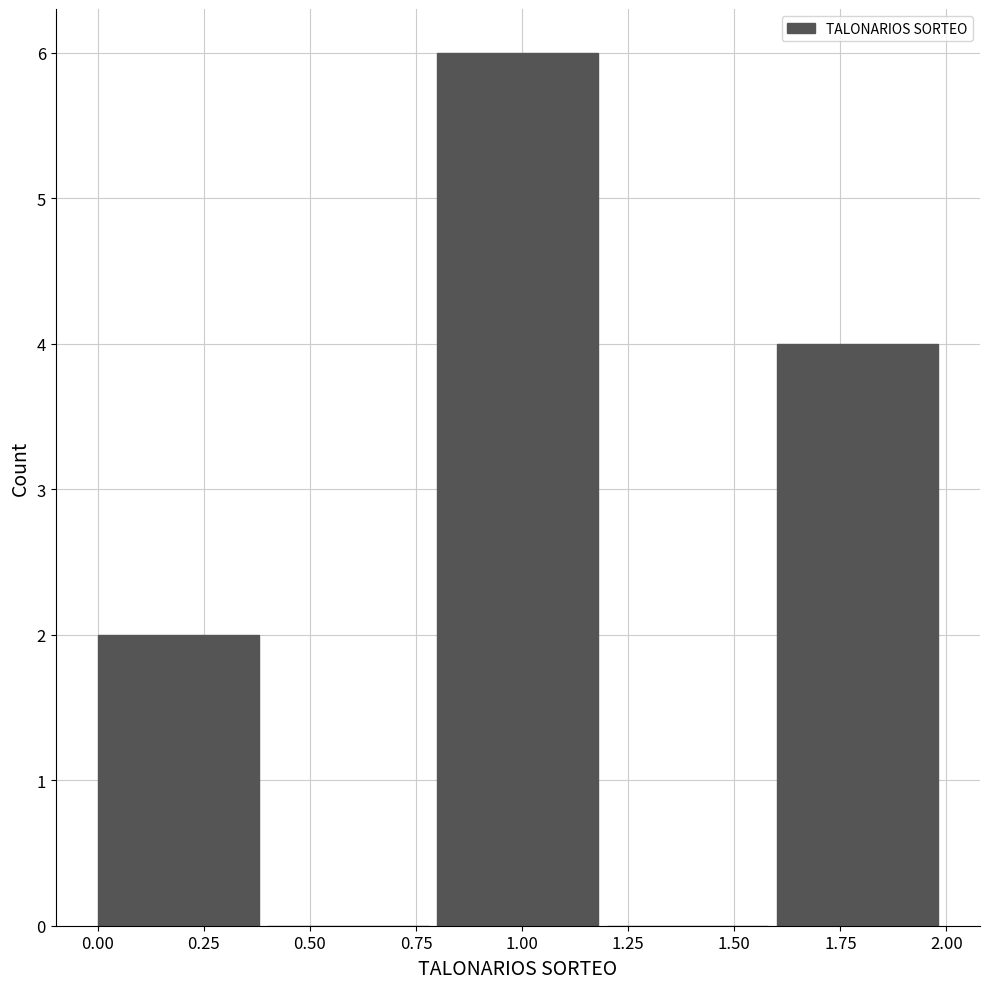

How tall is the bar that spans 0.0 to 0.4 on the x-axis? The values are not printed on the chart, so give them approximately, as read against the axis.

2